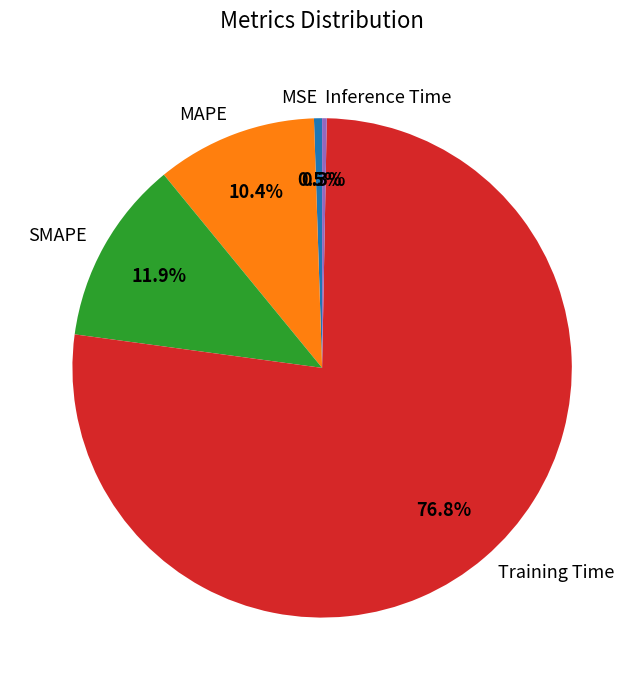

Which slice represents more than half of the pie?

Training Time